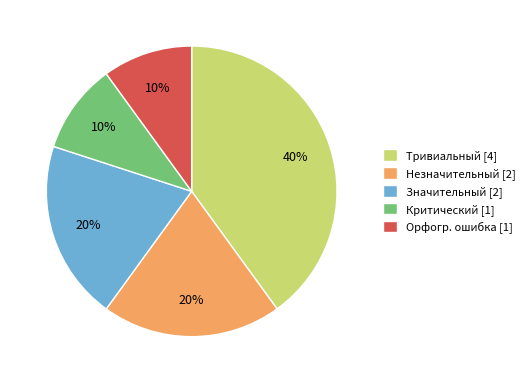

Approximately how many times larger is the value at Значительный [2] compared to Незначительный [2]?

1.0